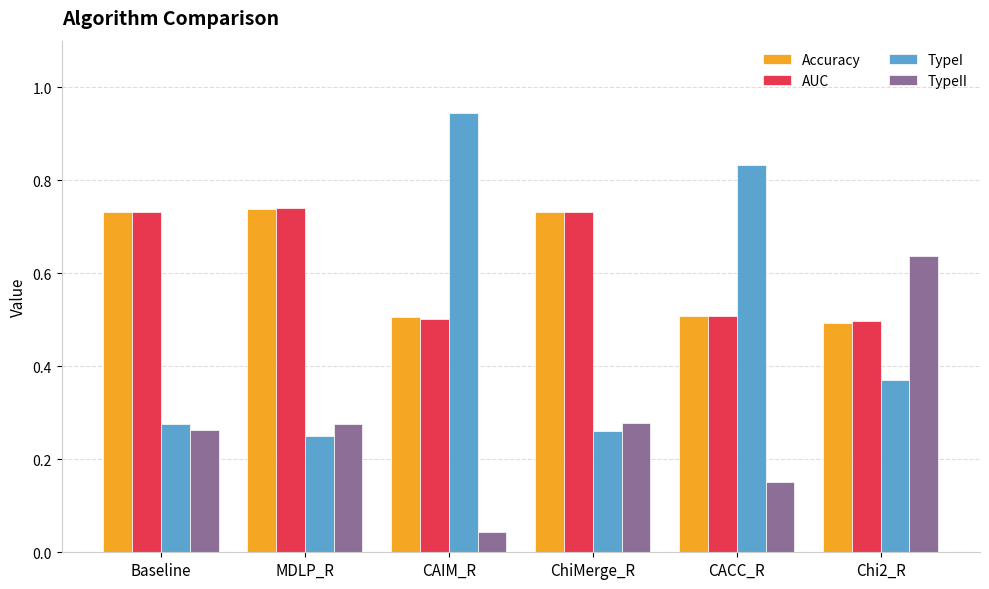

Which series changed the most between Baseline and CACC_R?

TypeI